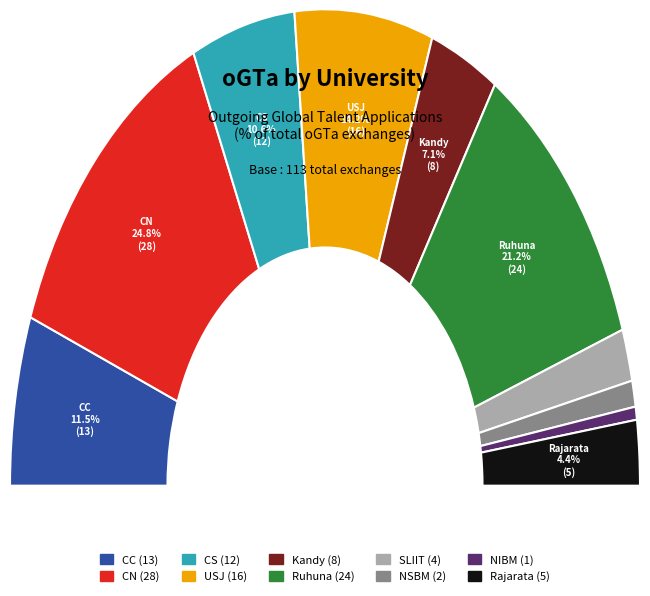

Combined, do NSBM and CN account for over 50%?

No